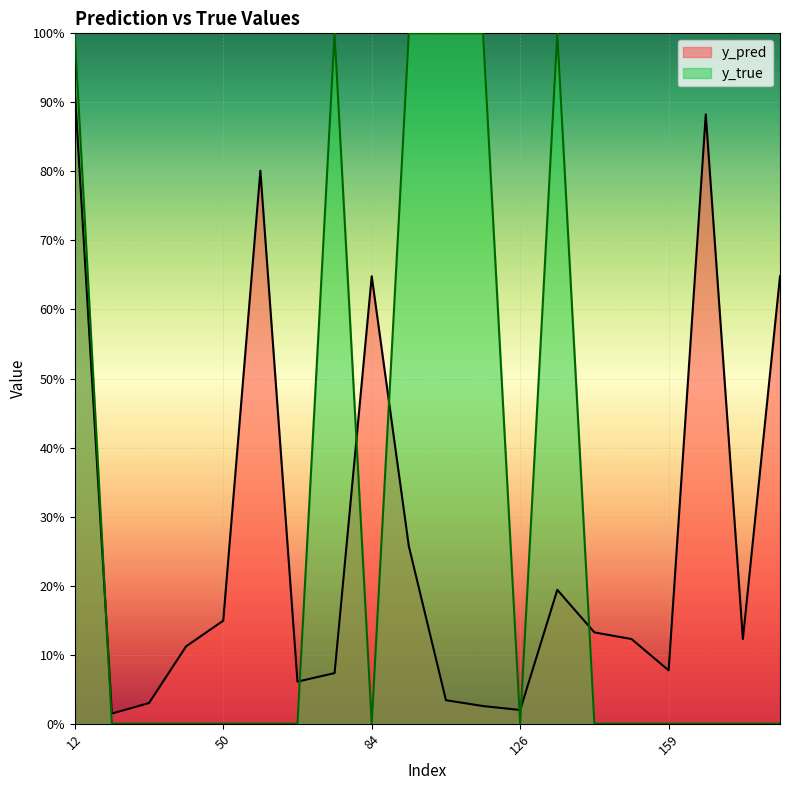

At which category is the sum across all series the highest?

12